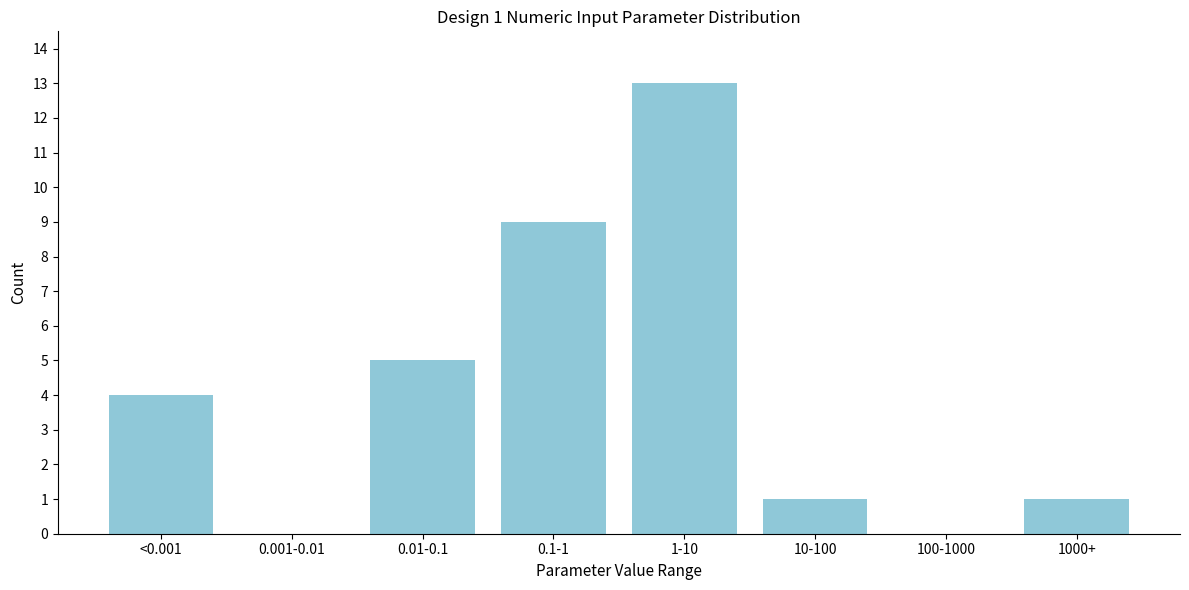

Reading left to right, list all the values displayed in this chart.

<0.001=4	0.001-0.01=0	0.01-0.1=5	0.1-1=9	1-10=13	10-100=1	100-1000=0	1000+=1